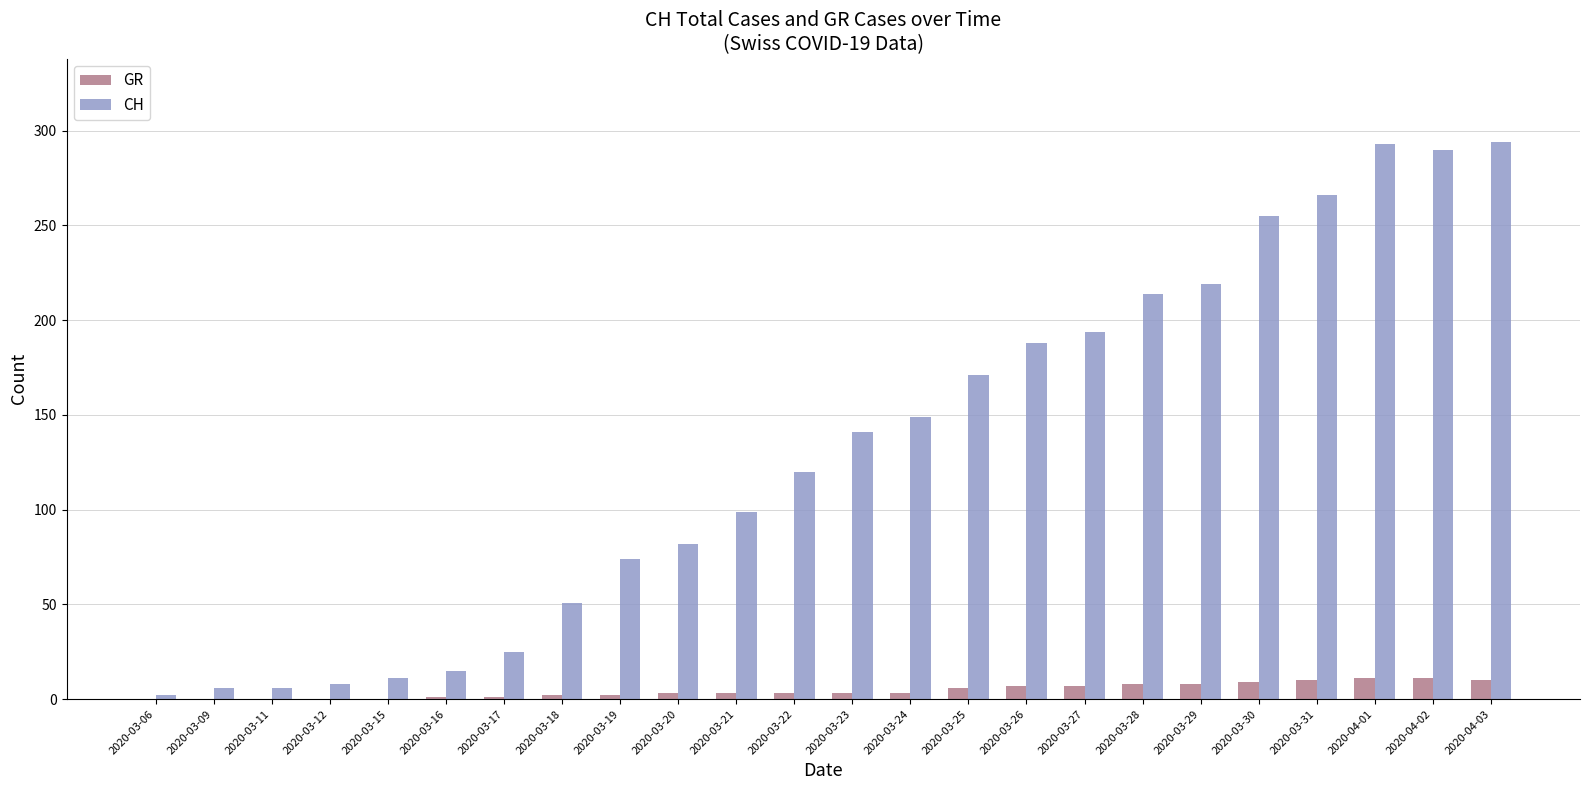

Is it true that CH equals 15 at 2020-03-16?

True